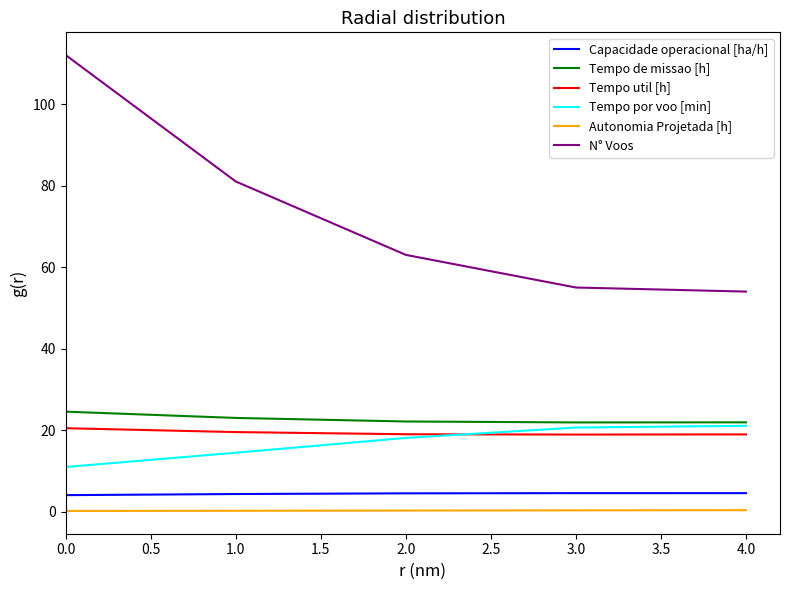

True or false: Tempo util [h] and Tempo de missao [h] cross at least once.

False